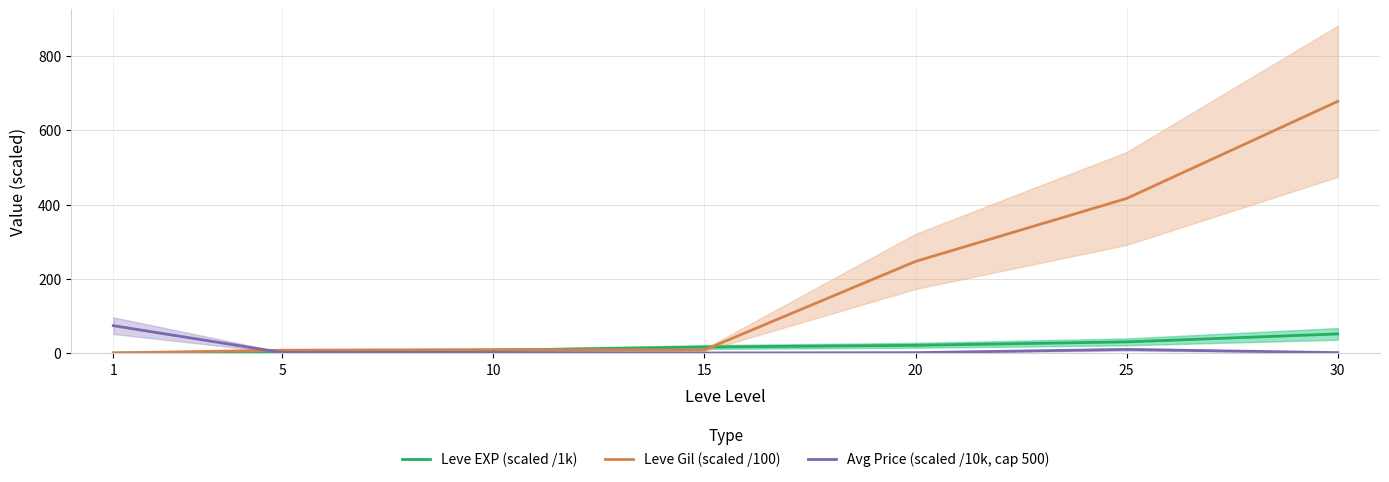

What is the sum of the Leve Gil (scaled /100) values at 25 and 20?

663.4